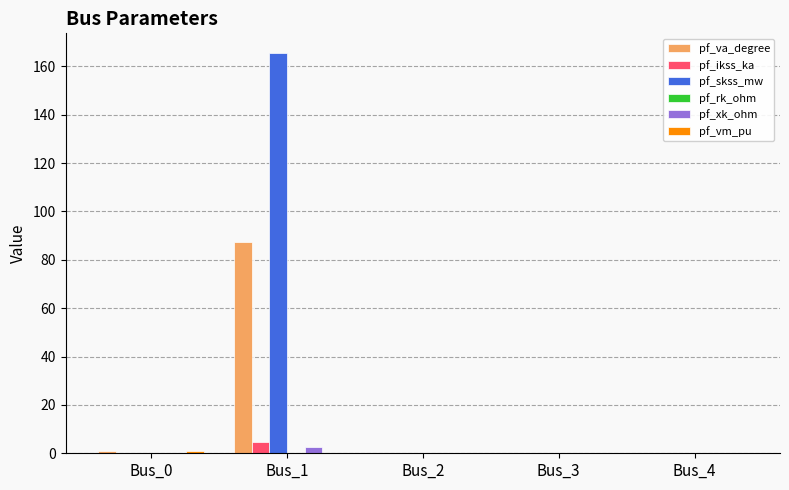

Which series has the largest total across all categories?

pf_skss_mw